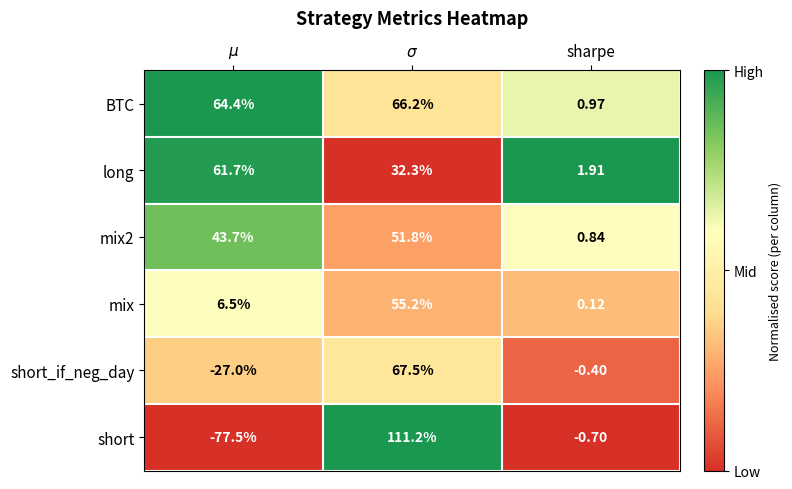

At which label is short closest to 16?

sharpe